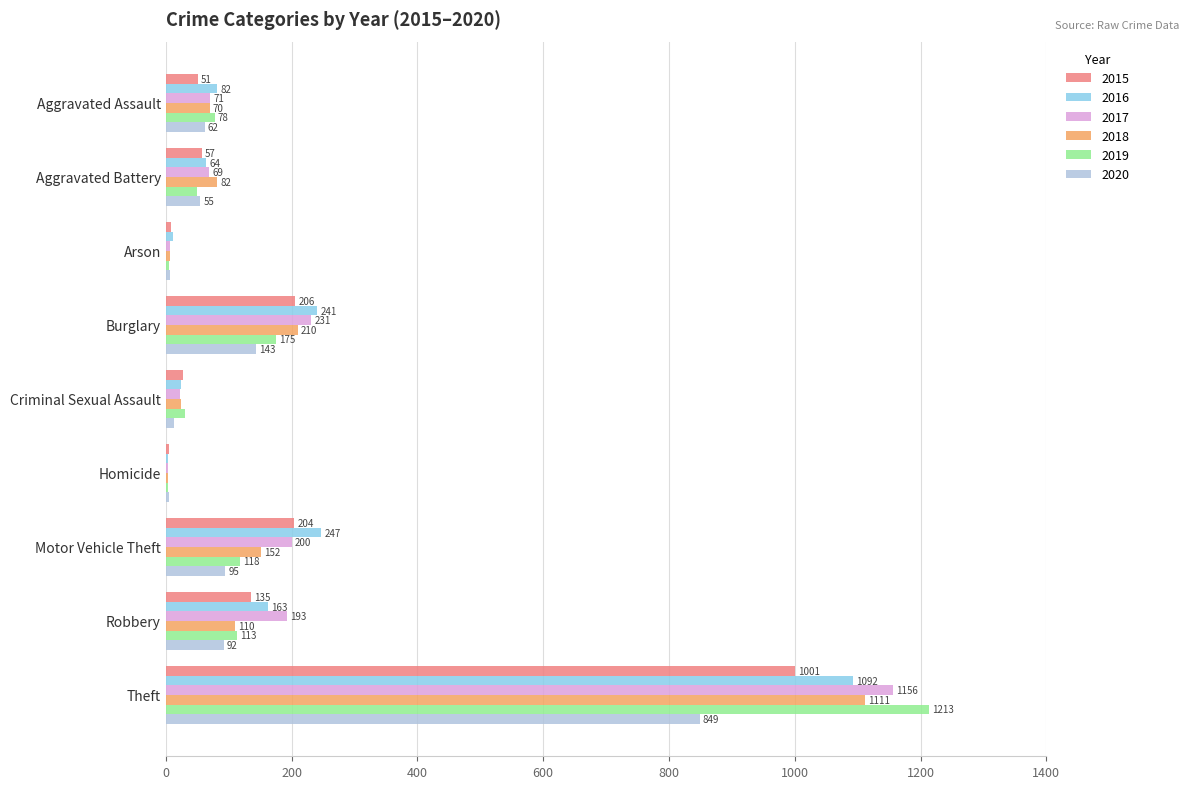

The value of 2018 at Robbery is 155. True or false?

False